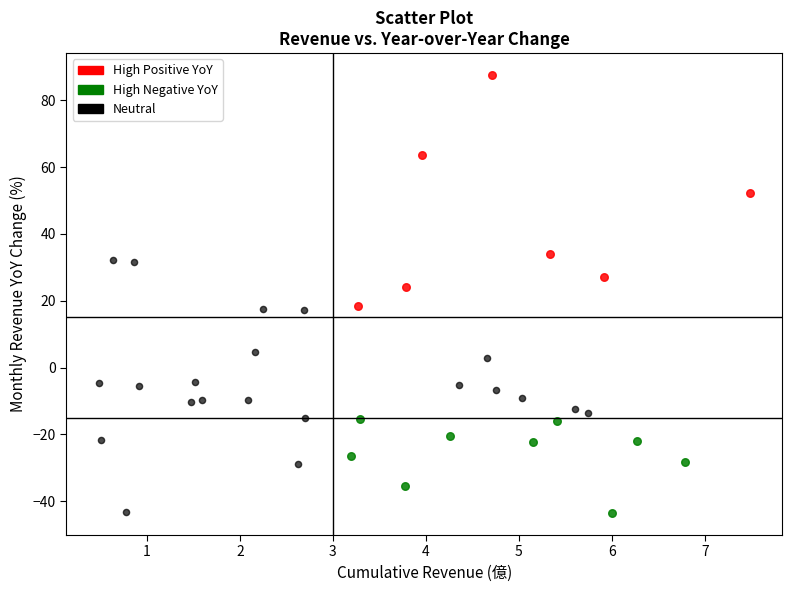

Which series reaches the maximum Y coordinate?

High Positive YoY